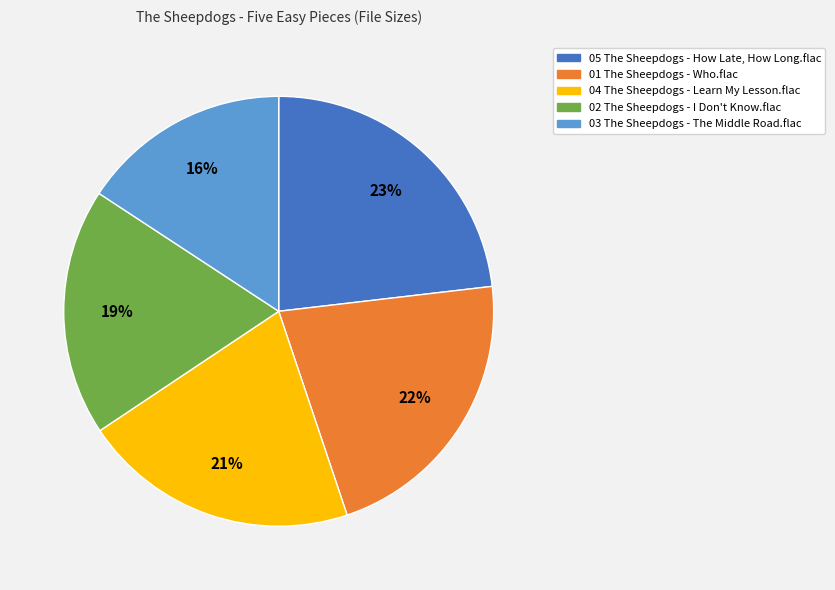

To the nearest percent, what is the average slice percentage?

20%